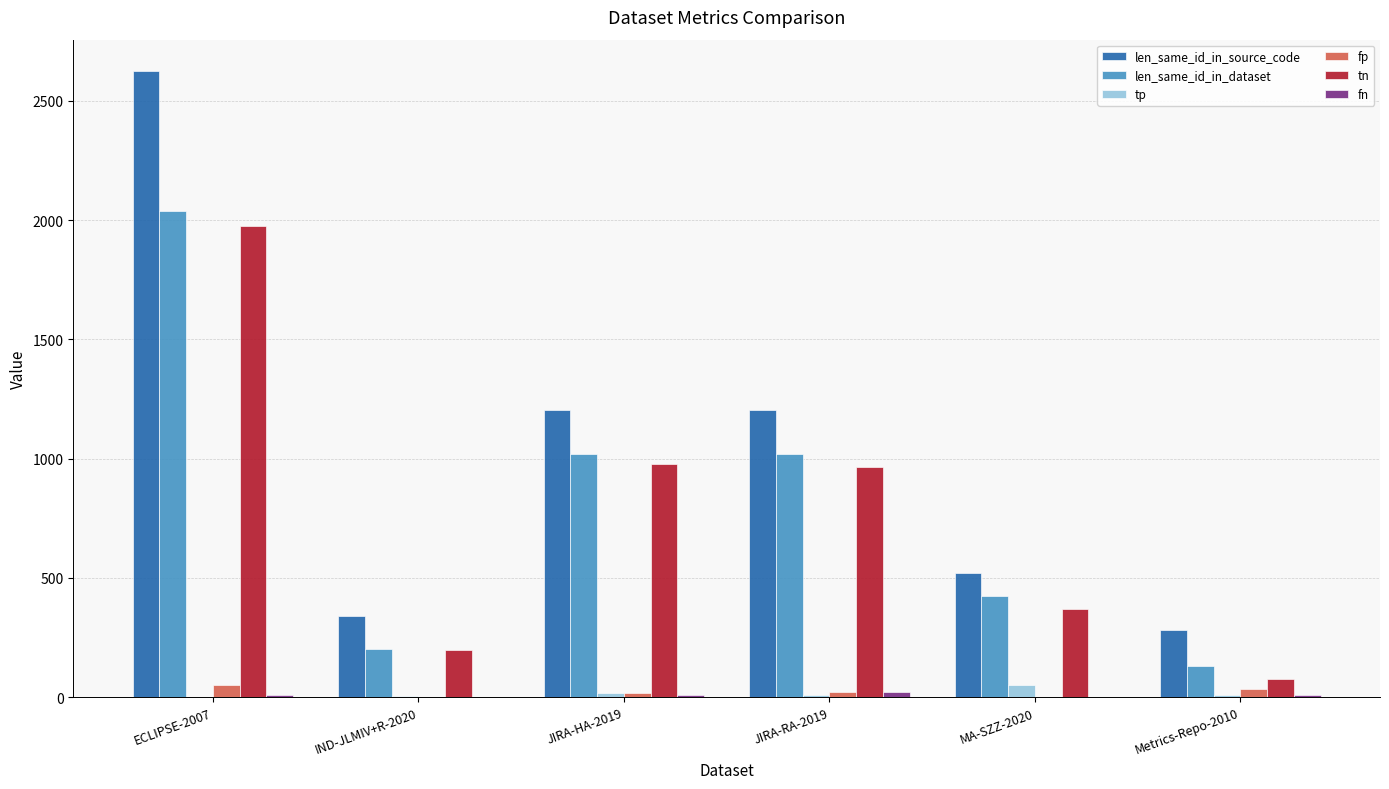

At which category is the sum across all series the highest?

ECLIPSE-2007